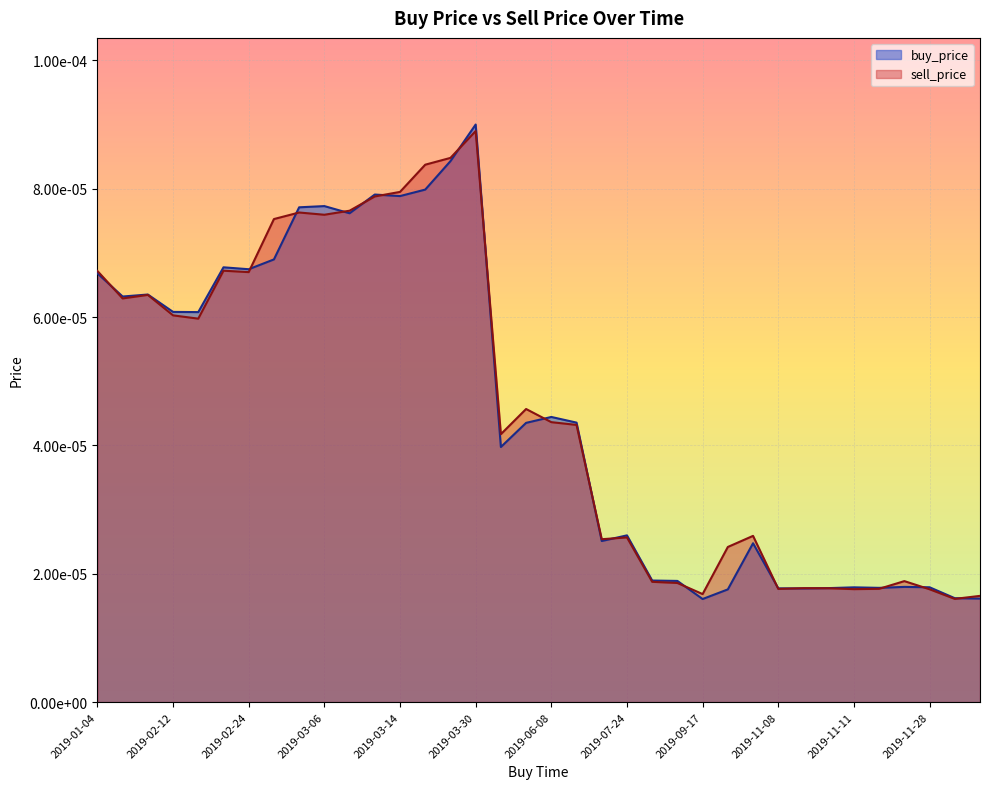

Which series ends up on top after the final intersection of buy_price and sell_price?

sell_price